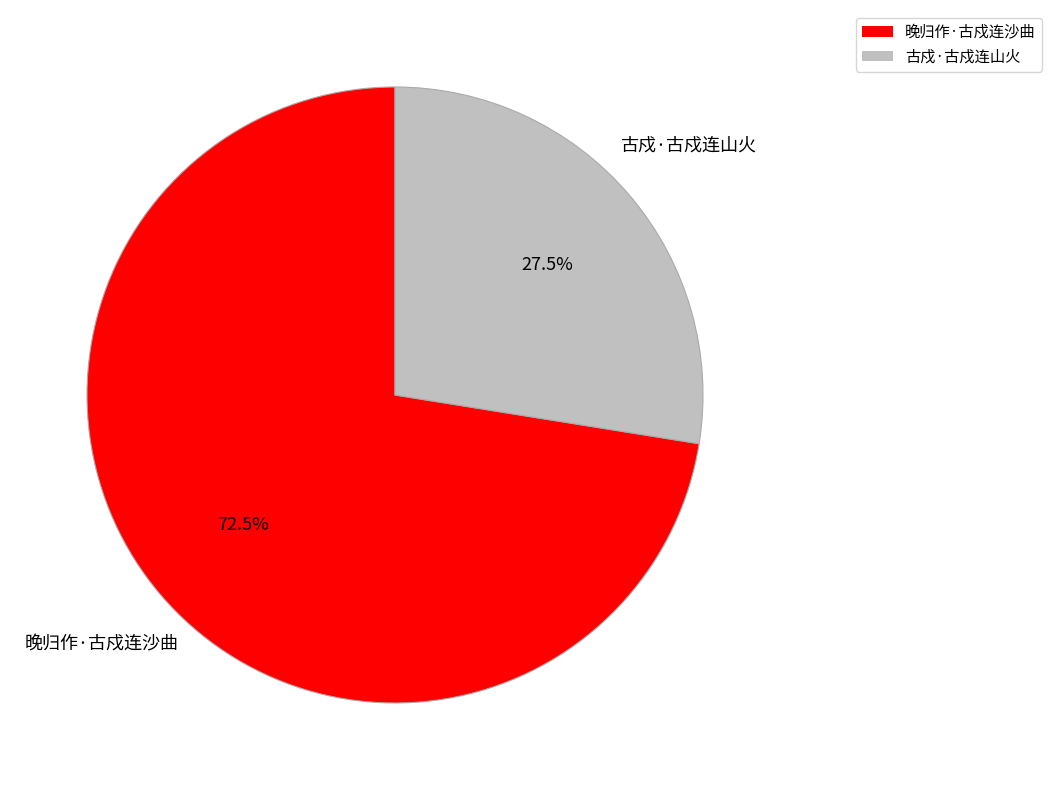

Rank the categories by value from lowest to highest.

古戍·古戍连山火, 晚归作·古戍连沙曲